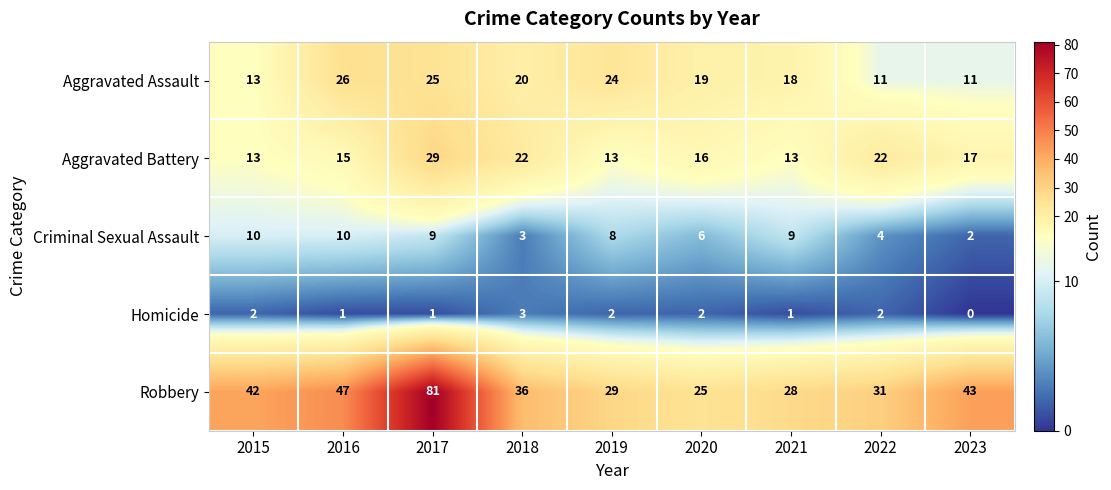

Which series has the largest range (max minus min)?

Robbery